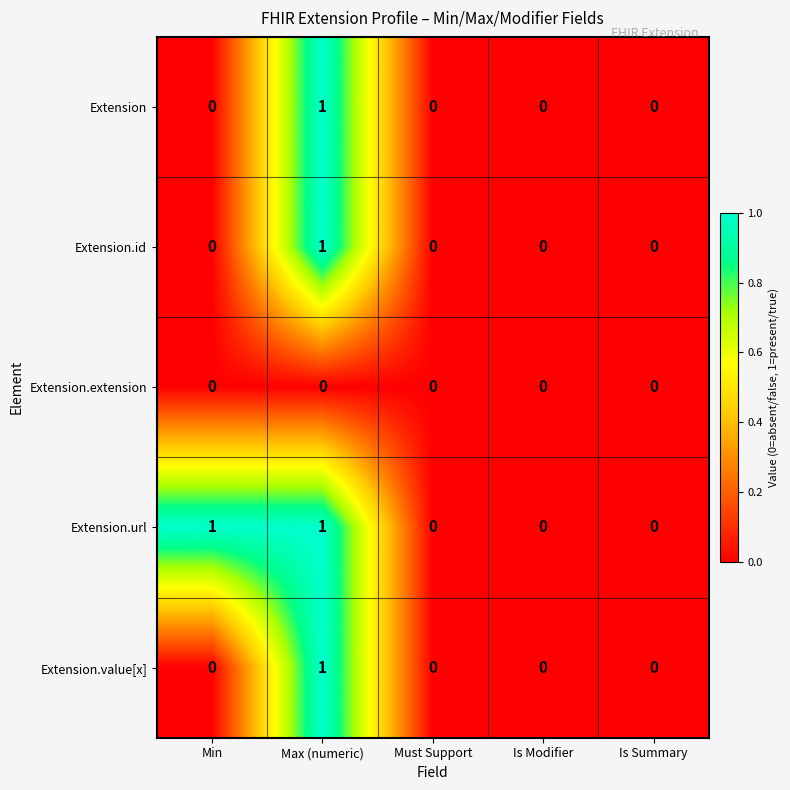

The value of Extension.value[x] at Max (numeric) is 1. True or false?

True